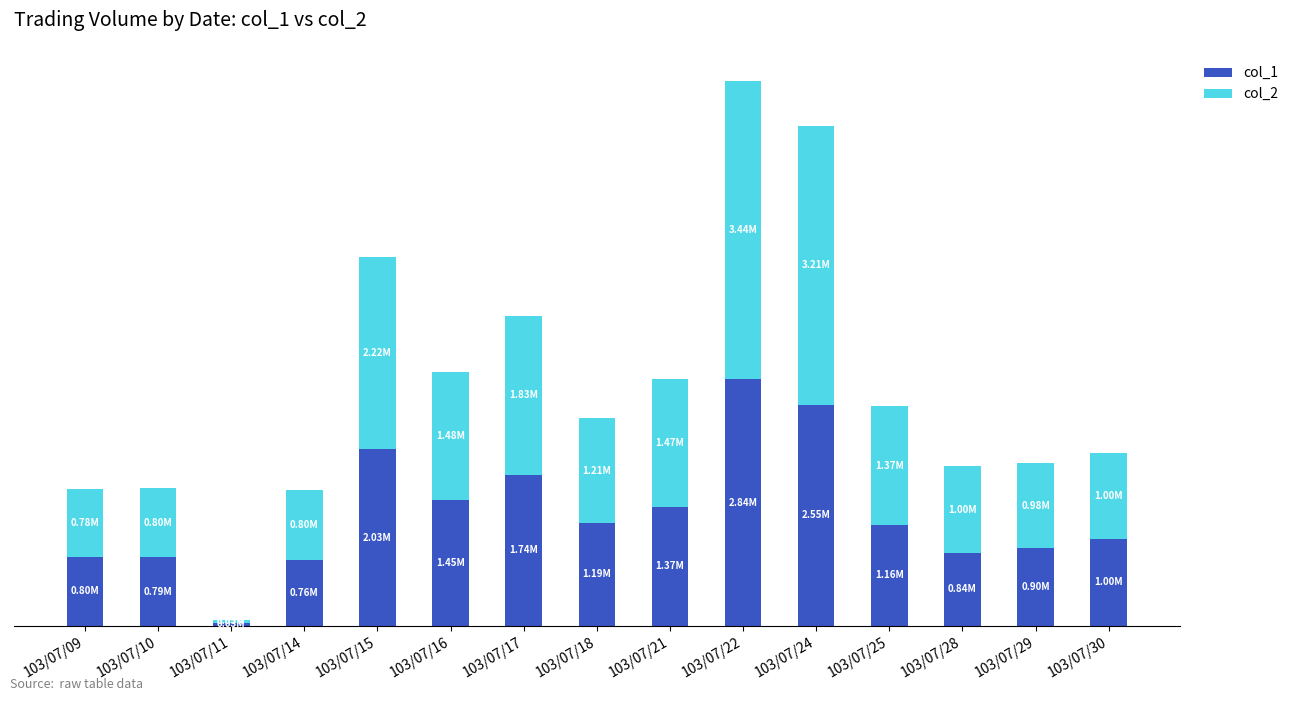

What is the sum of all col_2 values?

21611850